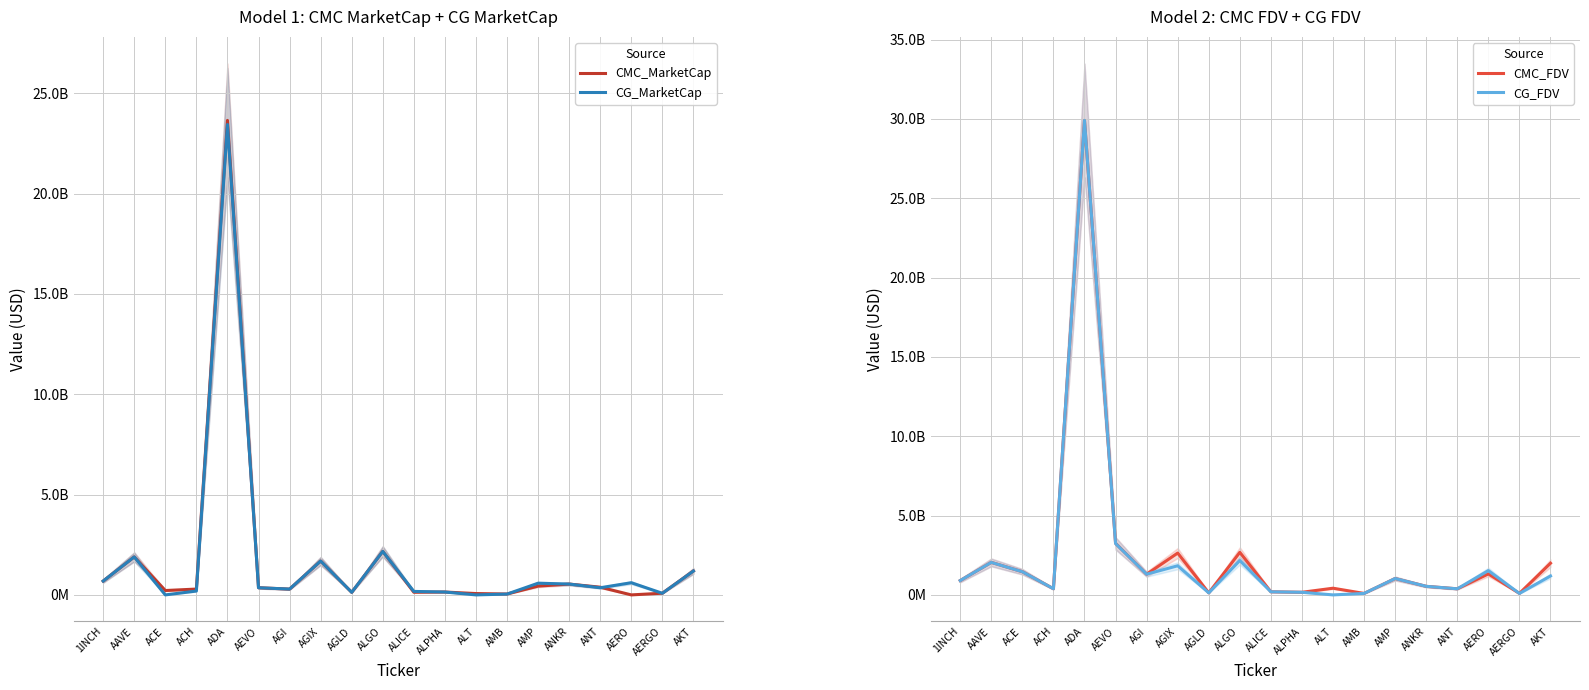

Where do CMC_FDV and CG_FDV first cross each other?

1INCH and AAVE